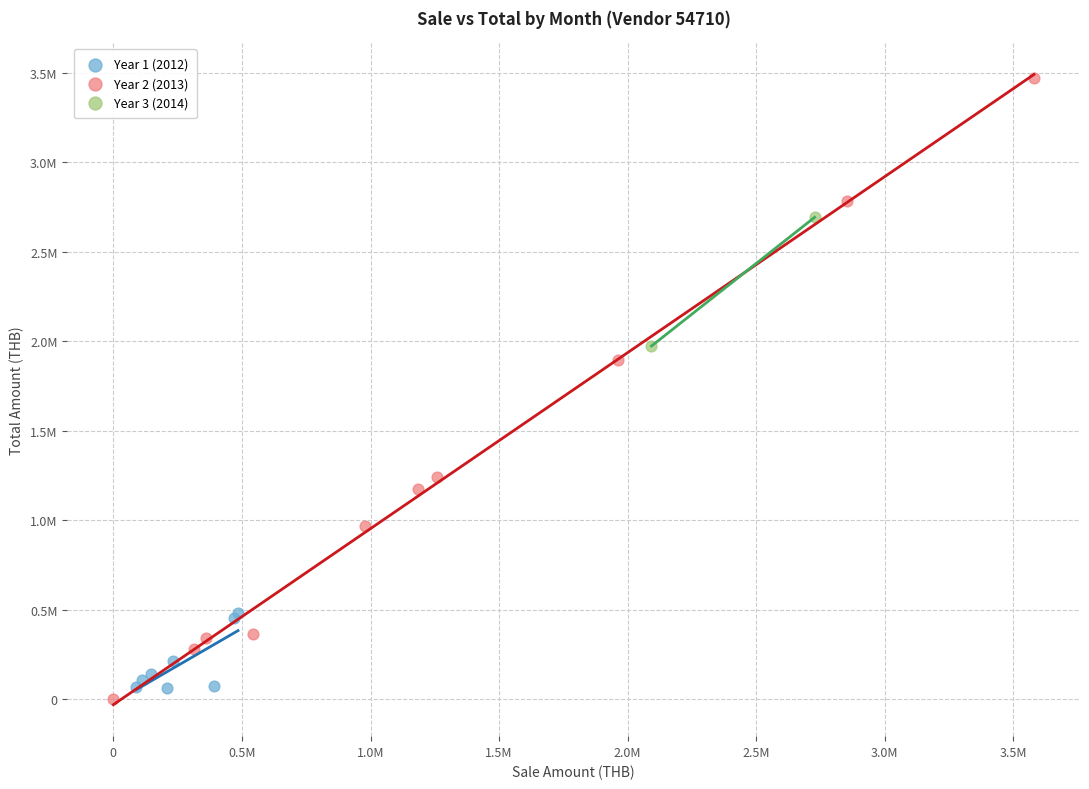

What are all the series names shown in the legend?

Year 1 (2012), Year 2 (2013), Year 3 (2014)